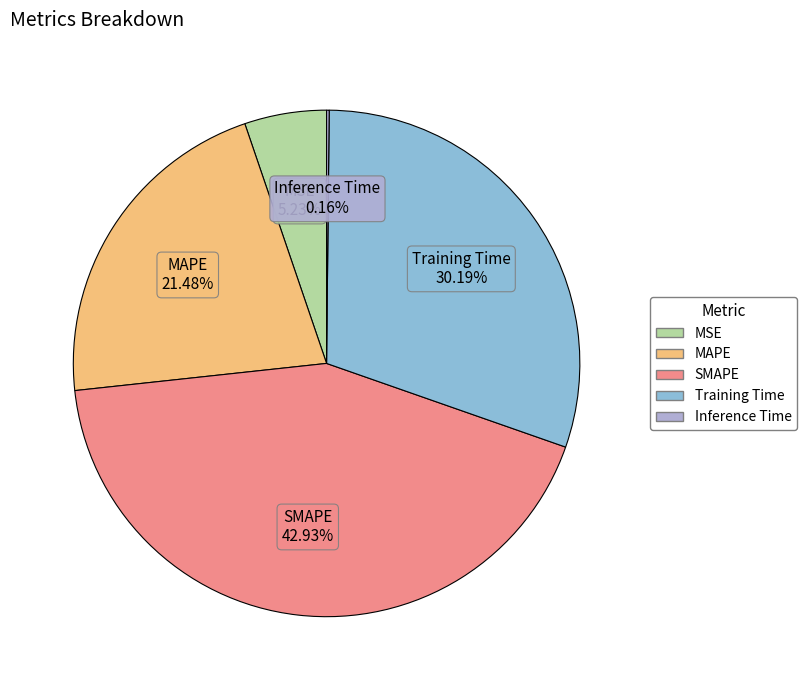

True or false: MSE accounts for 5% of the total.

True